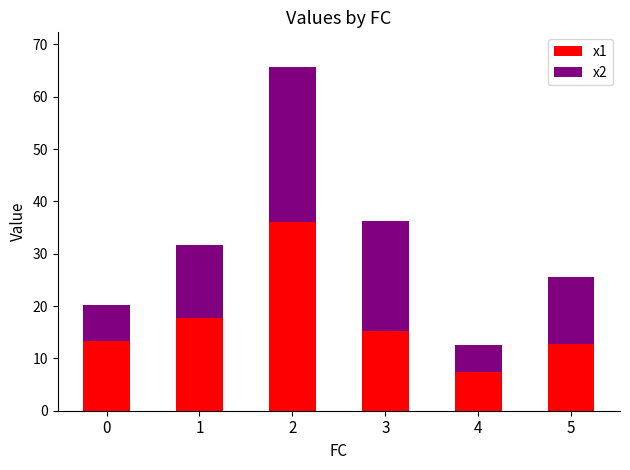

How many bars are there in total?

6